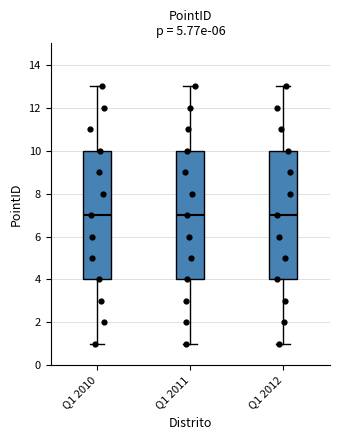

Where does the lower whisker of the box for Q1 2012 end on the y-axis? The values are not printed on the chart, so give them approximately, as read against the axis.

1